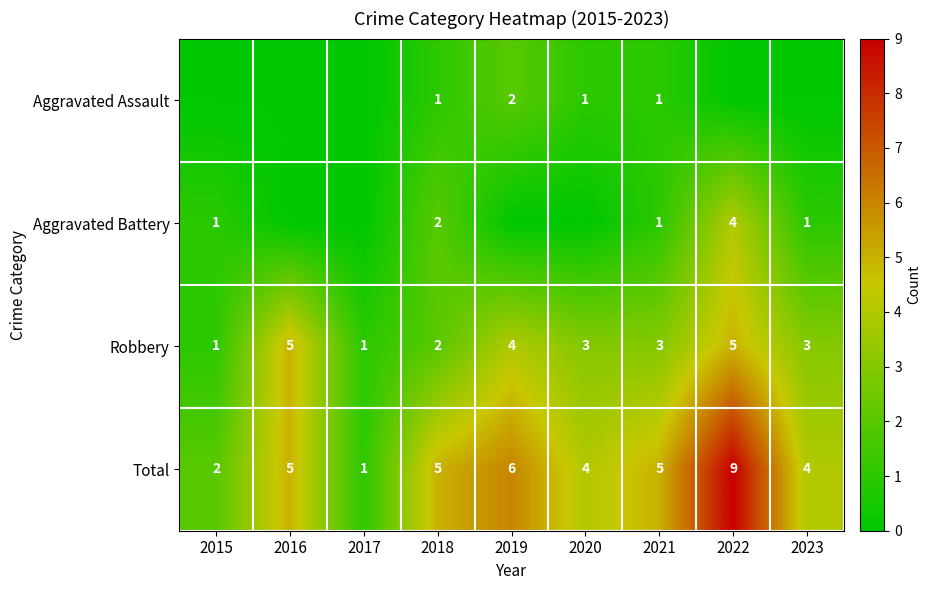

How many distinct data groups are displayed?

4